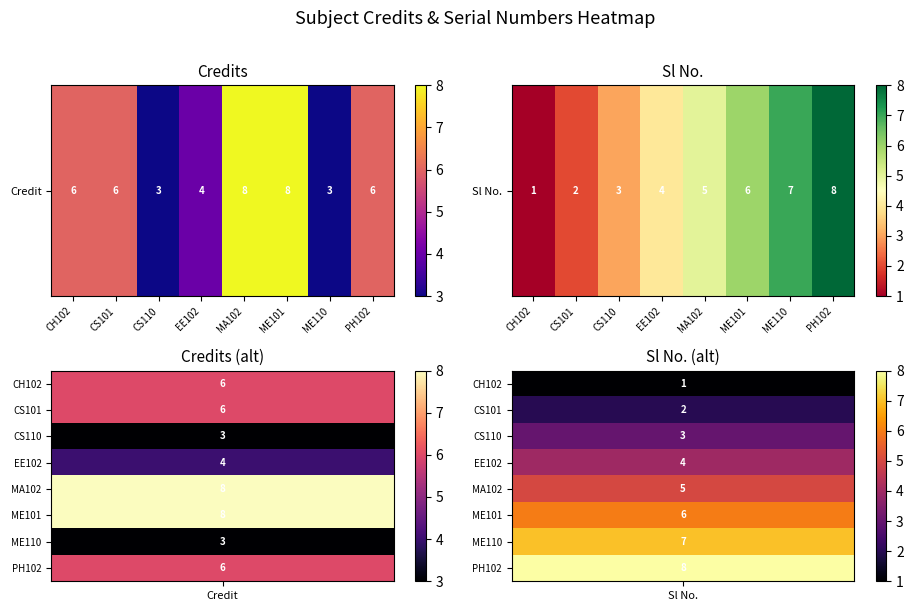

Which label corresponds to the smallest value in the chart?

CH102